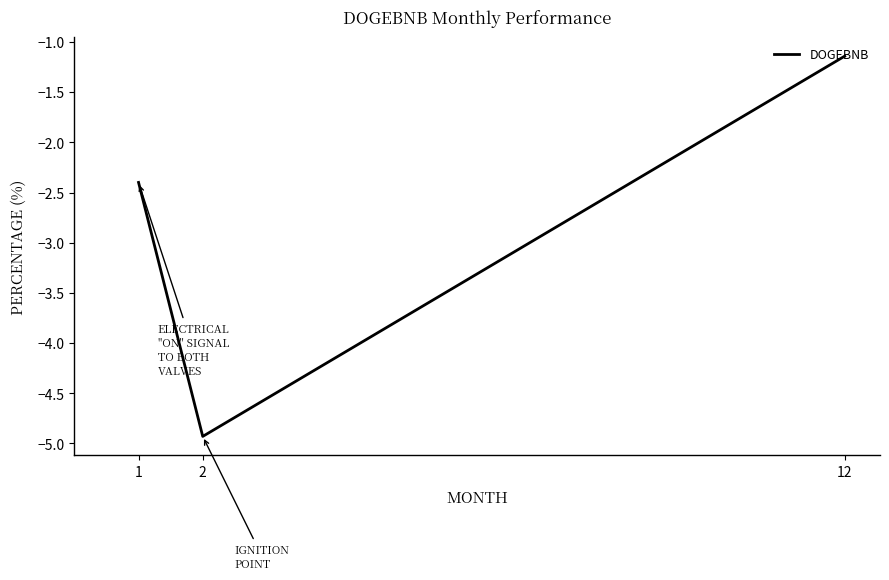

List the labels in order of value, largest first.

12, 1, 2